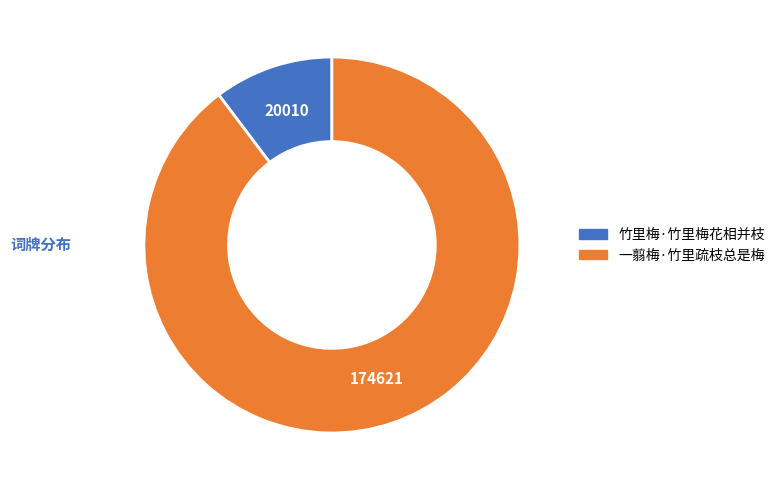

The 竹里梅·竹里梅花相并枝 slice represents 25% of the pie. True or false?

False